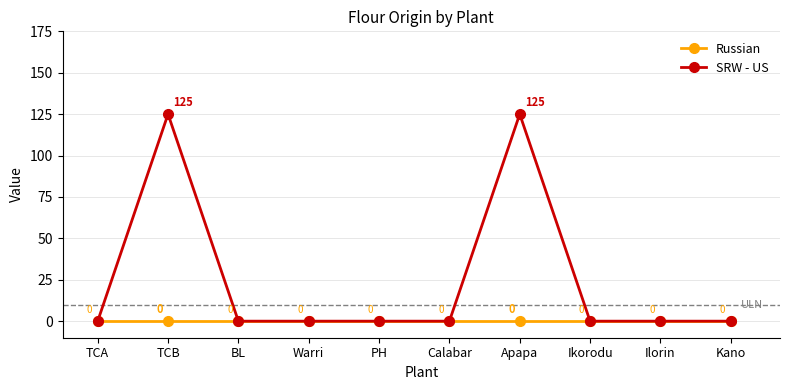

How many values in the SRW - US series exceed 0?

2